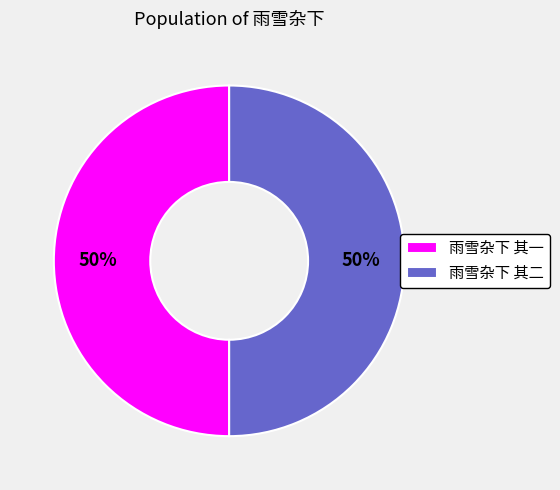

Approximately how many times larger is the value at 雨雪杂下 其二 compared to 雨雪杂下 其一?

1.0